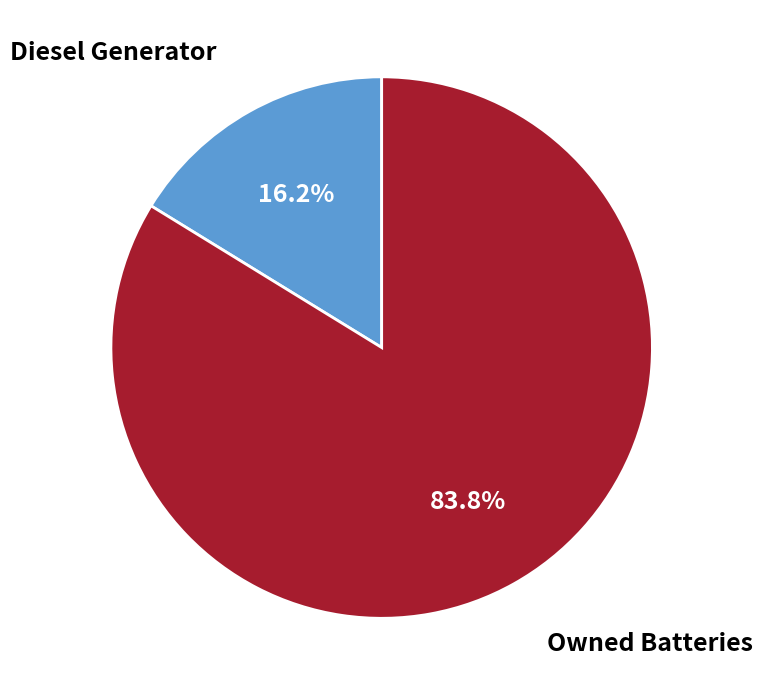

What is the largest slice in the pie chart?

Owned Batteries